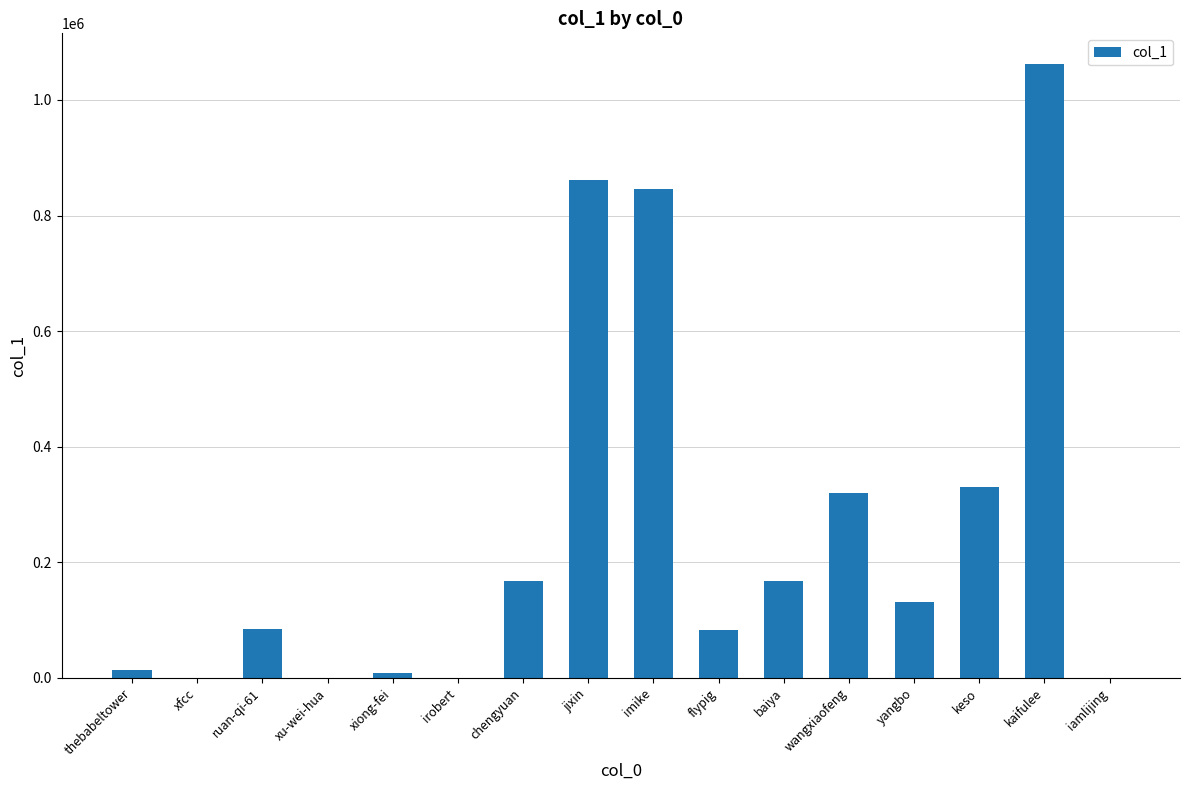

Which has a higher value, xu-wei-hua or yangbo?

yangbo